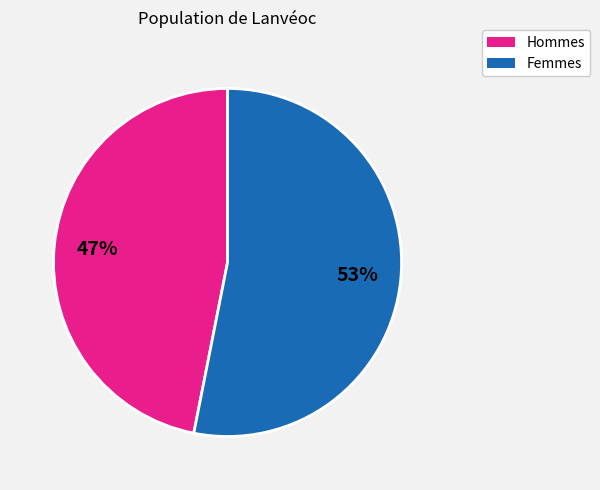

To the nearest percent, what is the average slice percentage?

50%